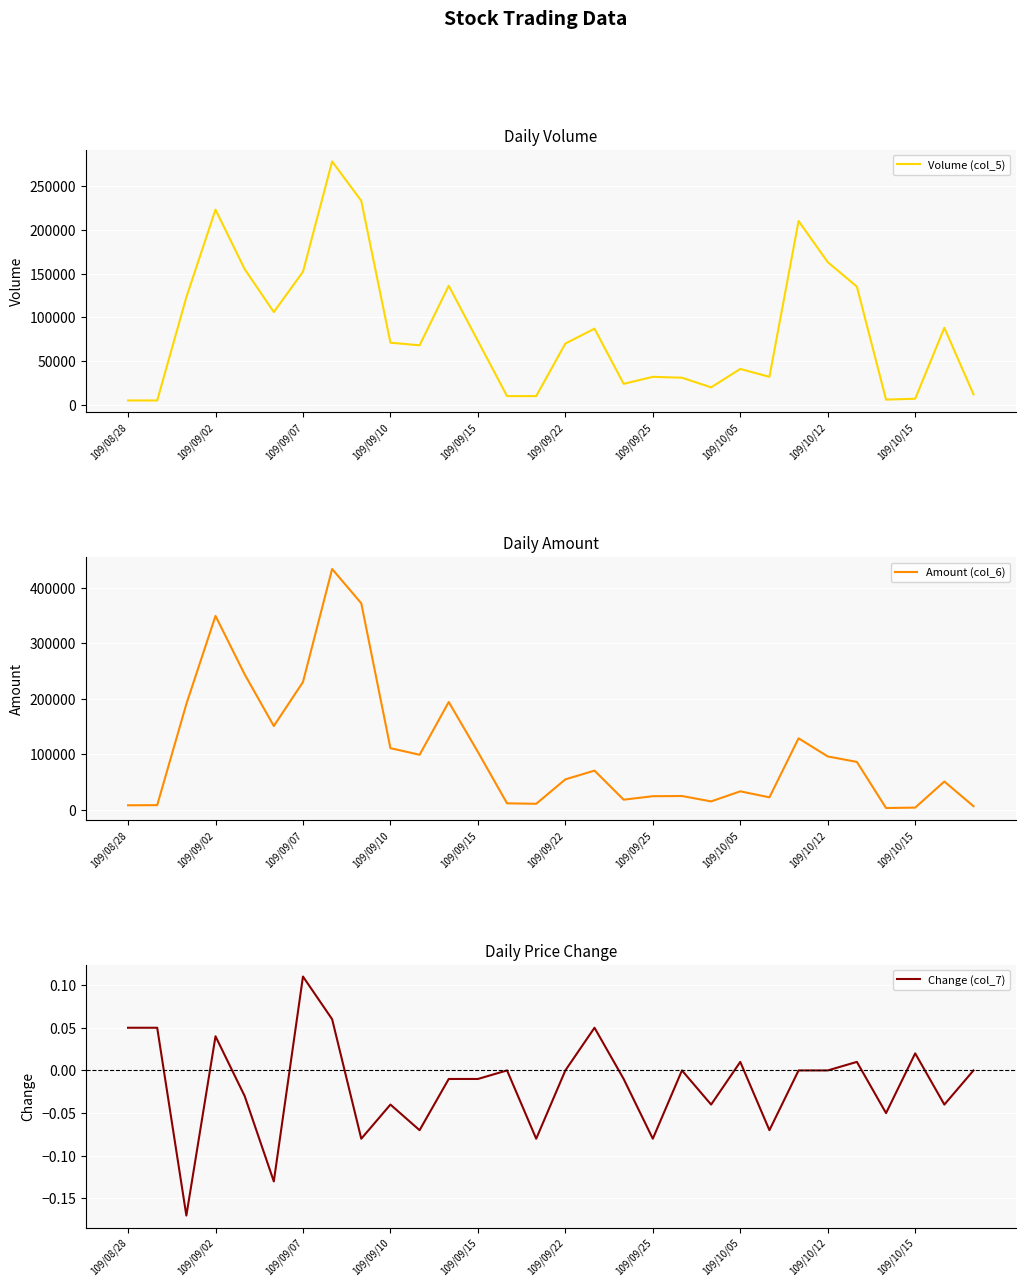

In Volume (col_5), how many points are lower than both neighbors (excluding endpoints)?

6